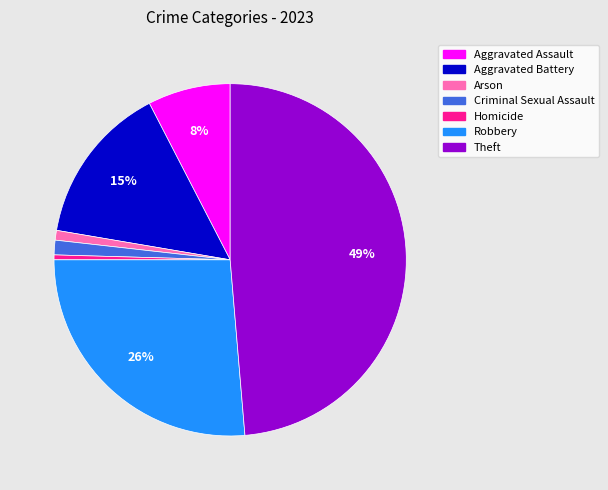

How many segments does this pie chart have?

7